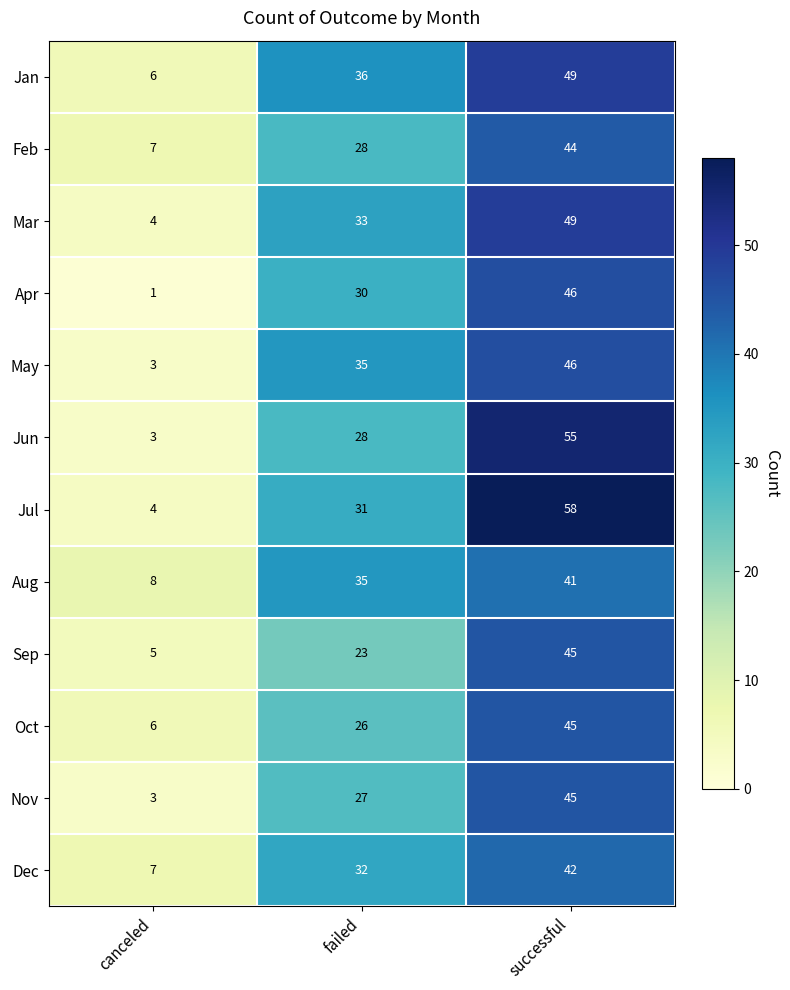

What is the spread (max minus min) of values at failed?

13